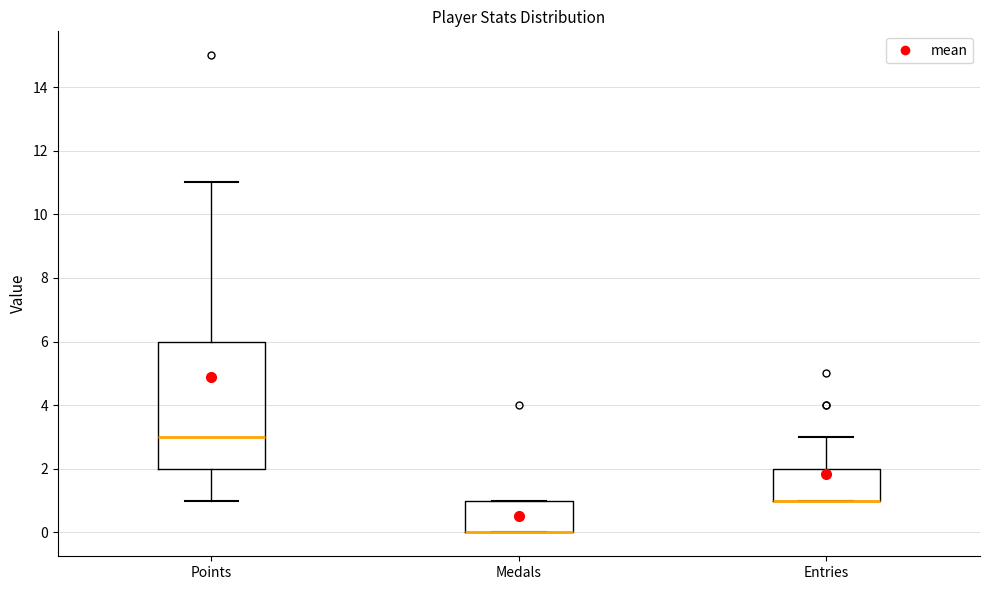

Which box is the tallest, from its lower edge to its upper edge?

Points